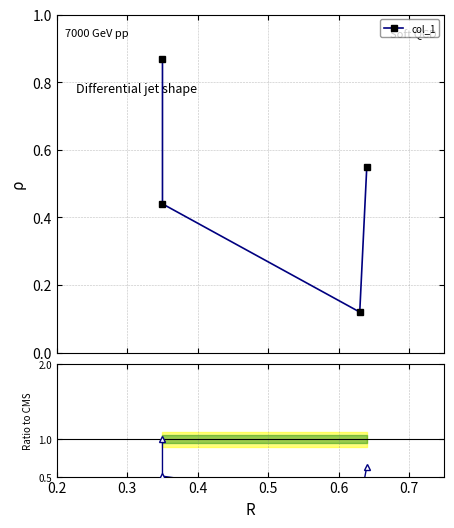

How many lines are shown in the chart?

2